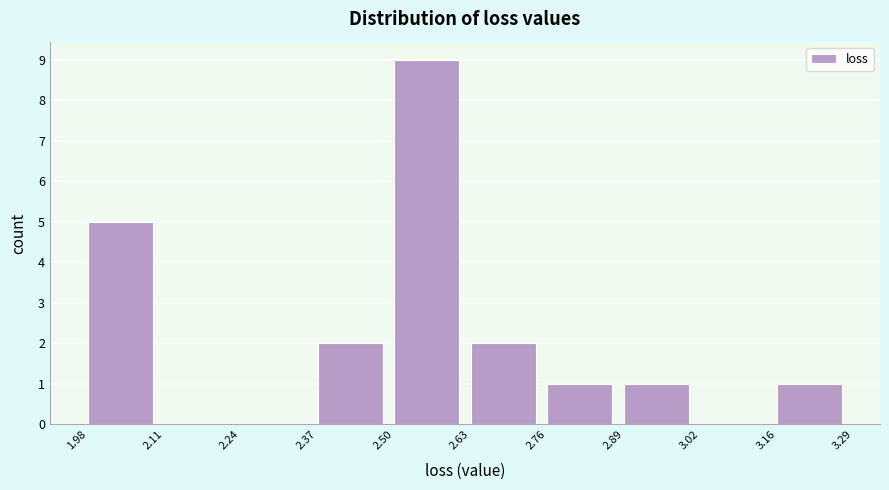

Reading left to right, transcribe this chart: for each bar, give the range it covers on the x-axis and its height. The values are not printed on the chart, so give them approximately, as read against the axis.

1.98 to 2.11: 5
2.11 to 2.24: 0
2.24 to 2.37: 0
2.37 to 2.50: 2
2.50 to 2.63: 9
2.63 to 2.76: 2
2.76 to 2.89: 1
2.89 to 3.02: 1
3.02 to 3.16: 0
3.16 to 3.29: 1